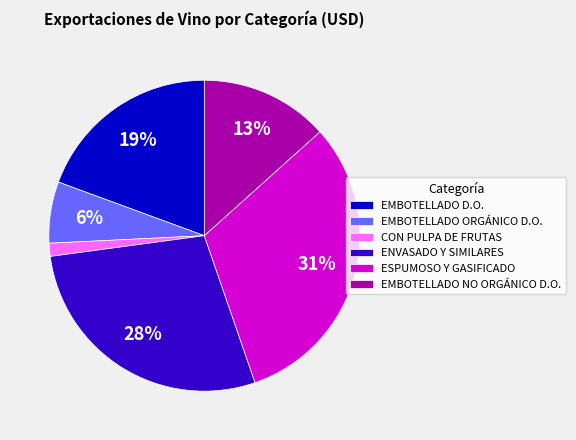

Which has a higher value, EMBOTELLADO ORGÁNICO D.O. or EMBOTELLADO D.O.?

EMBOTELLADO D.O.